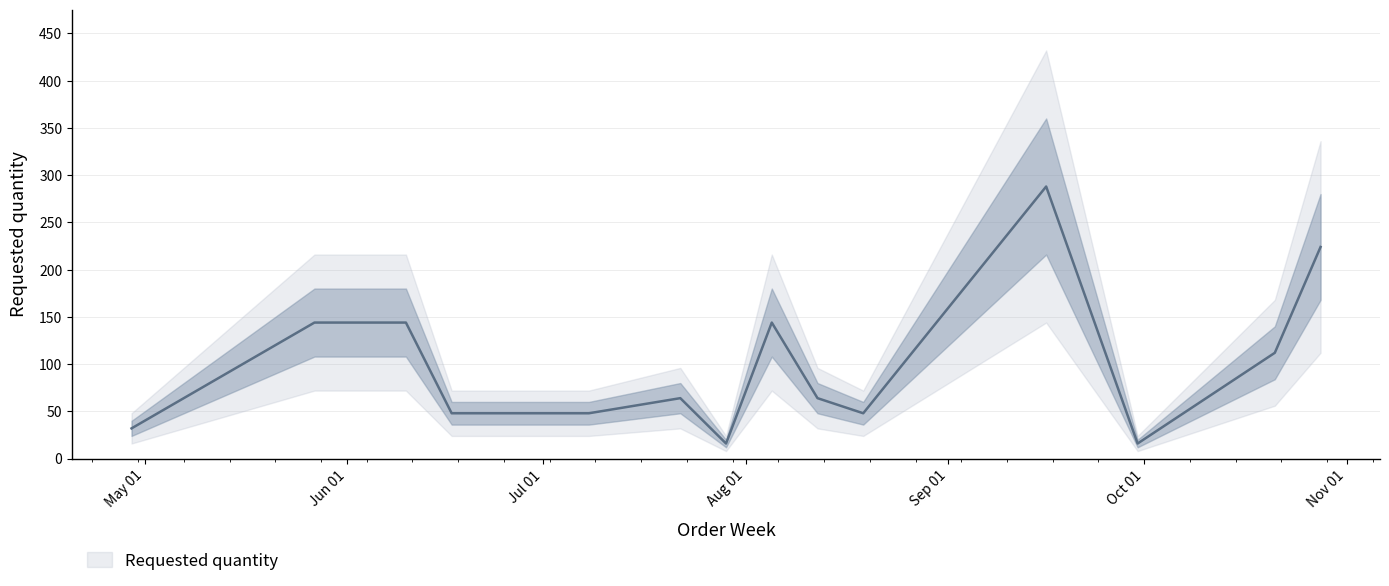

What is the approximate value at 2024-07-22, to the nearest 5?

65